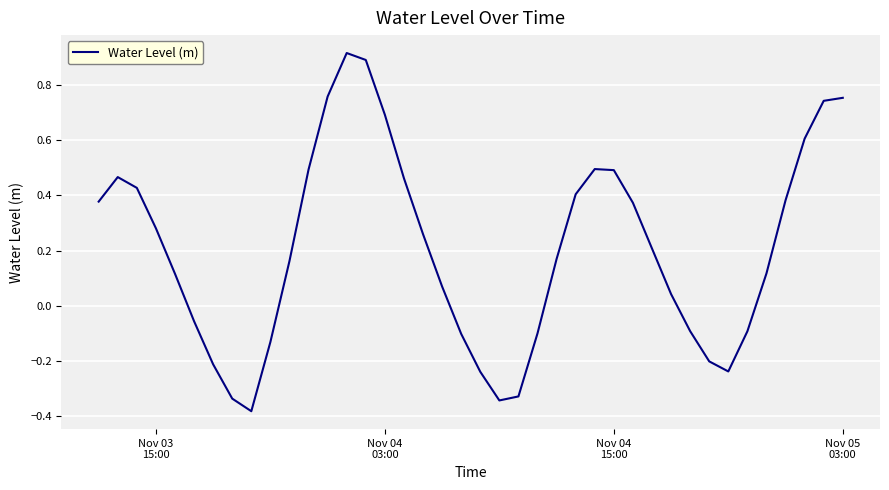

What is the difference between the maximum and minimum values?

1.3